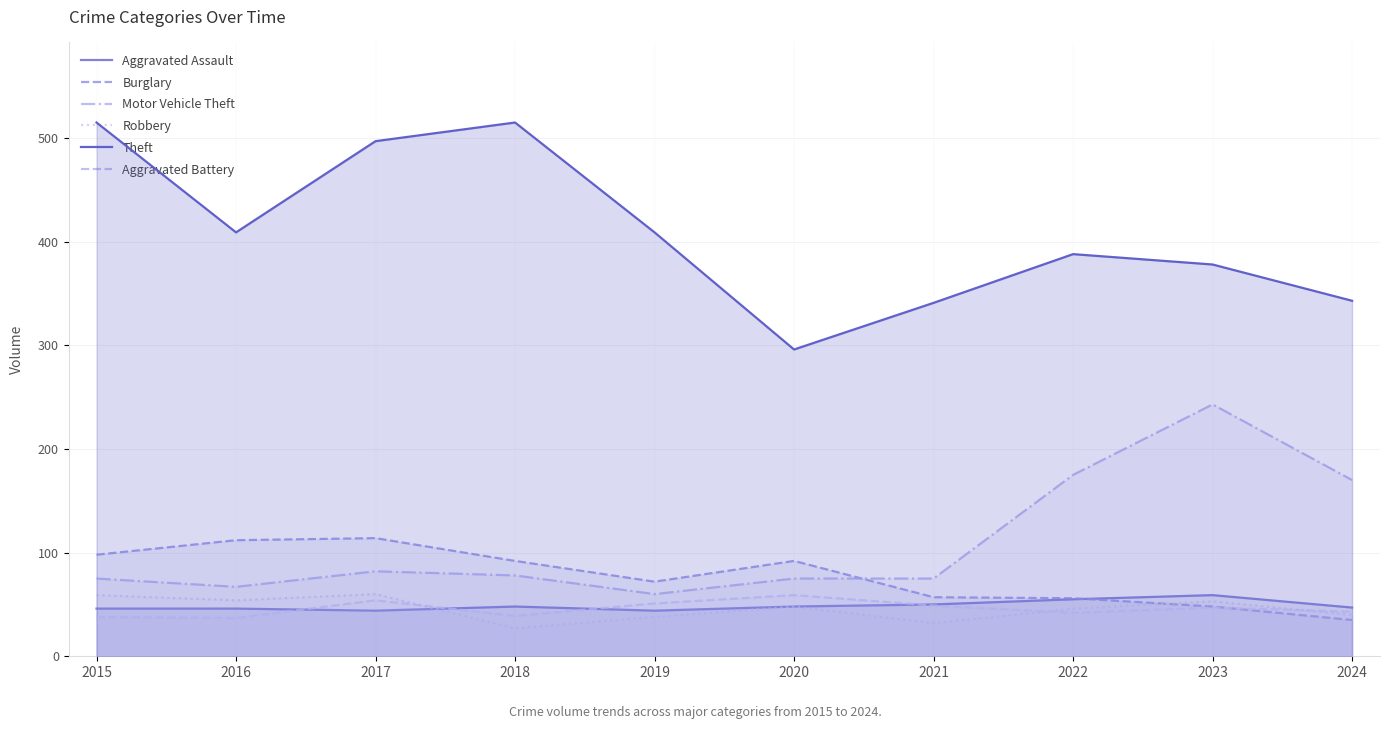

Which series has the largest range (max minus min)?

Theft